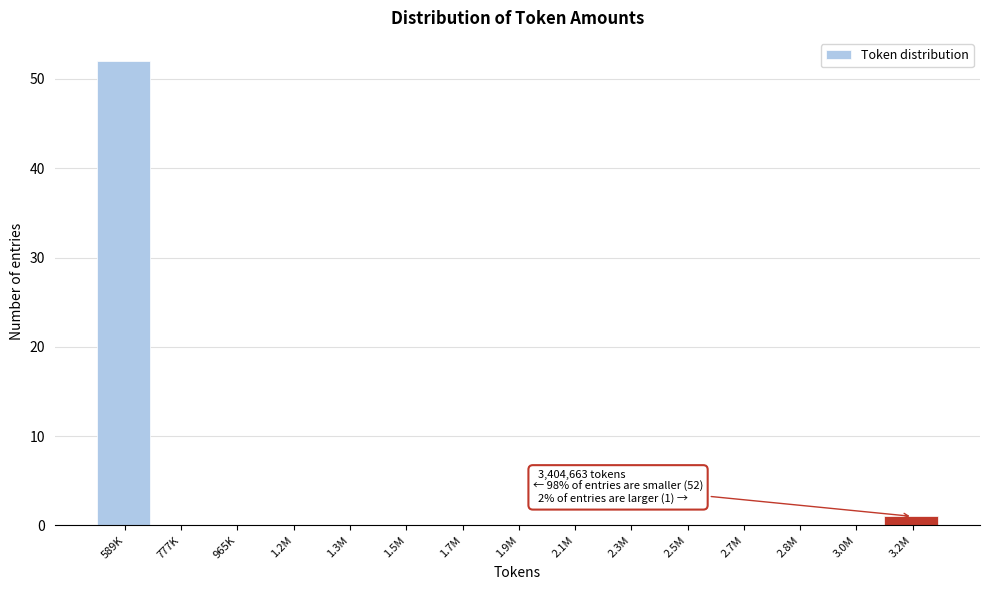

Reading right to left, list all the values displayed in this chart.

3.2M=1	3.0M=0	2.8M=0	2.7M=0	2.5M=0	2.3M=0	2.1M=0	1.9M=0	1.7M=0	1.5M=0	1.3M=0	1.2M=0	965K=0	777K=0	589K=52